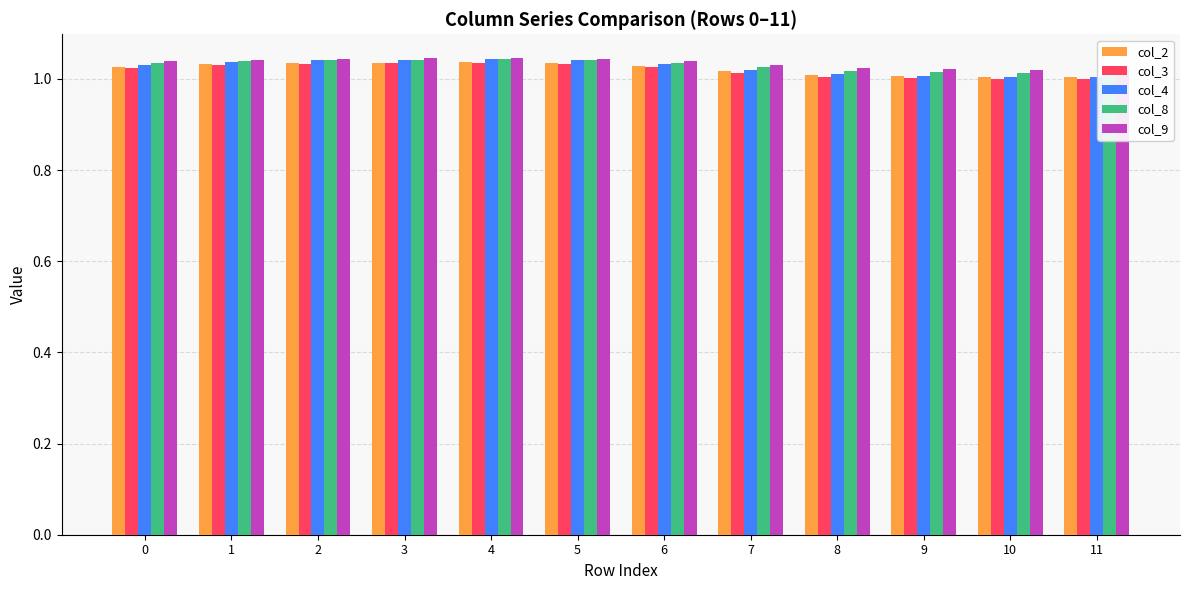

What is the sum of the col_4 values at 1 and 9?

2.0